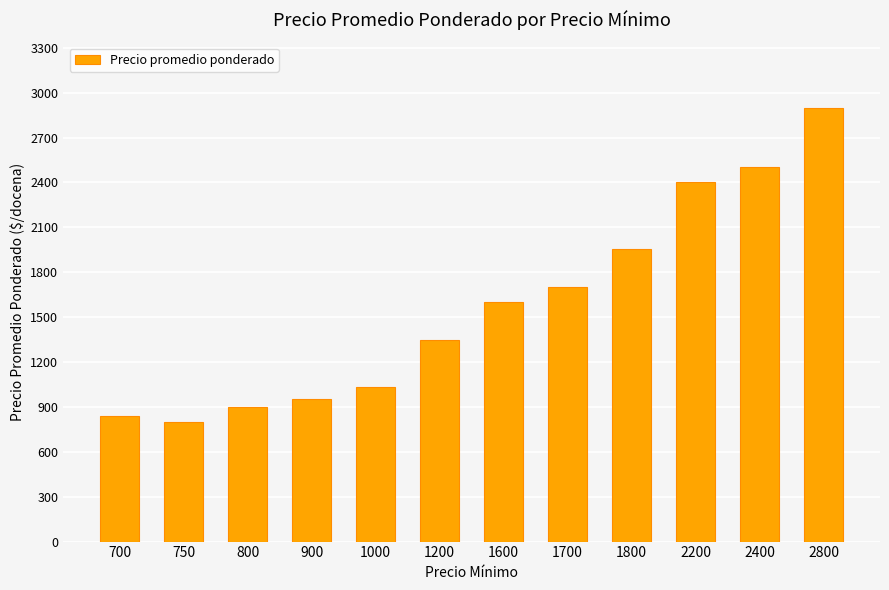

What is the value of the 6th bar from the left?

1350